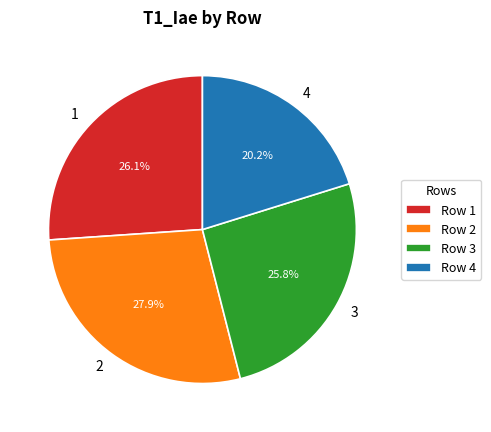

Is 2 the majority of the pie?

No